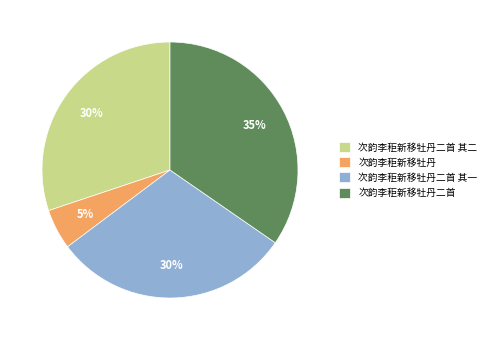

What percentage is the 次韵李秬新移牡丹二首 其二 slice, to the nearest percent?

30%